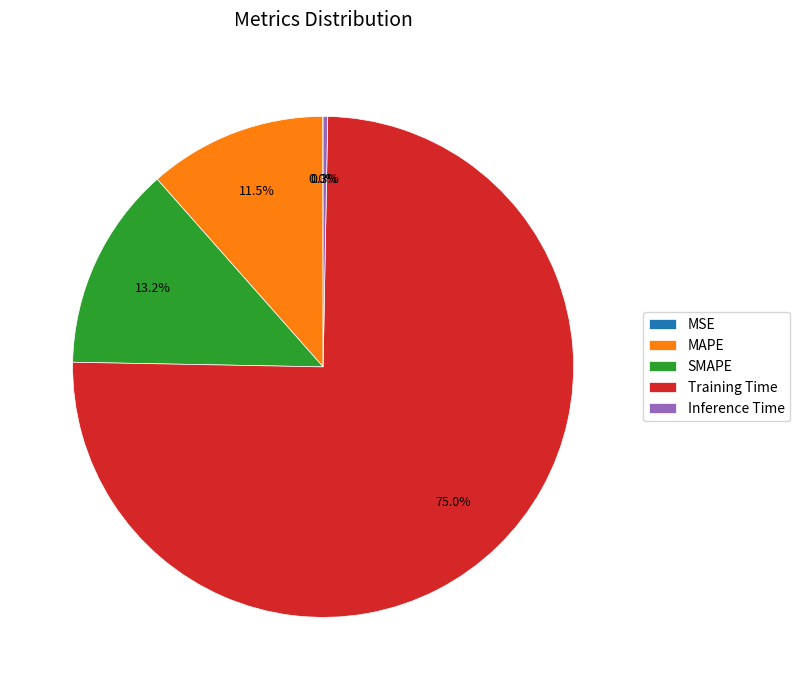

Which slice is the largest?

Training Time